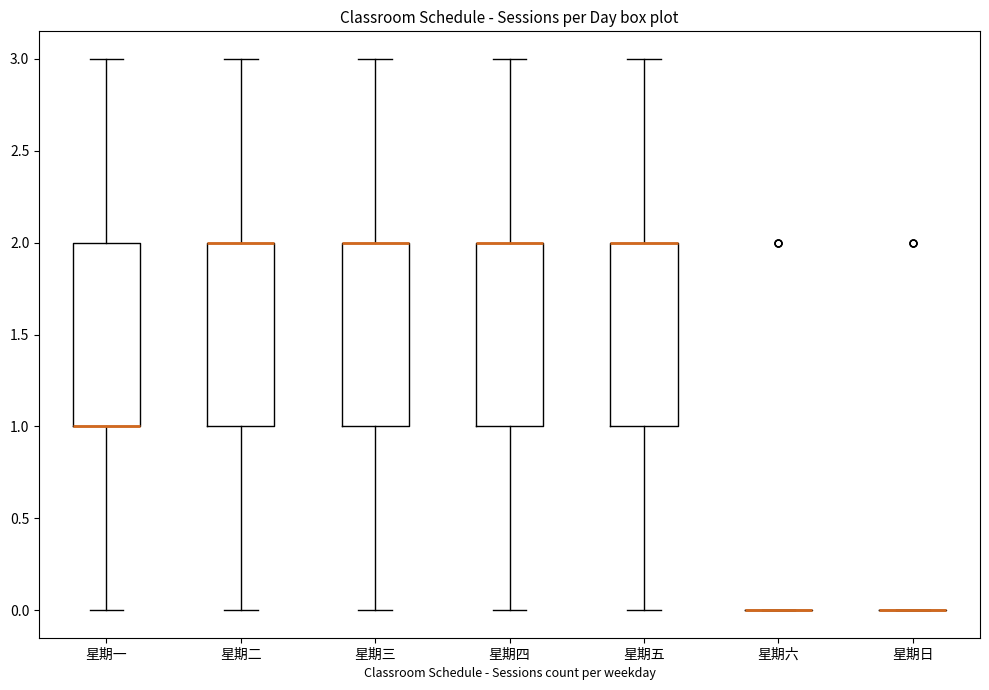

Reading left to right, transcribe this box plot: for each box, give where its median line is, the range the box spans, and where its two whiskers end, as read against the y-axis. The values are not printed on the chart, so give them approximately, as read against the axis.

星期一: median 1 (drawn on the box's lower edge), box 1 to 2, whiskers 0 to 3
星期二: median 2 (drawn on the box's upper edge), box 1 to 2, whiskers 0 to 3
星期三: median 2 (drawn on the box's upper edge), box 1 to 2, whiskers 0 to 3
星期四: median 2 (drawn on the box's upper edge), box 1 to 2, whiskers 0 to 3
星期五: median 2 (drawn on the box's upper edge), box 1 to 2, whiskers 0 to 3
星期六: box collapsed to a line at 0, whiskers 0 to 0
星期日: box collapsed to a line at 0, whiskers 0 to 0